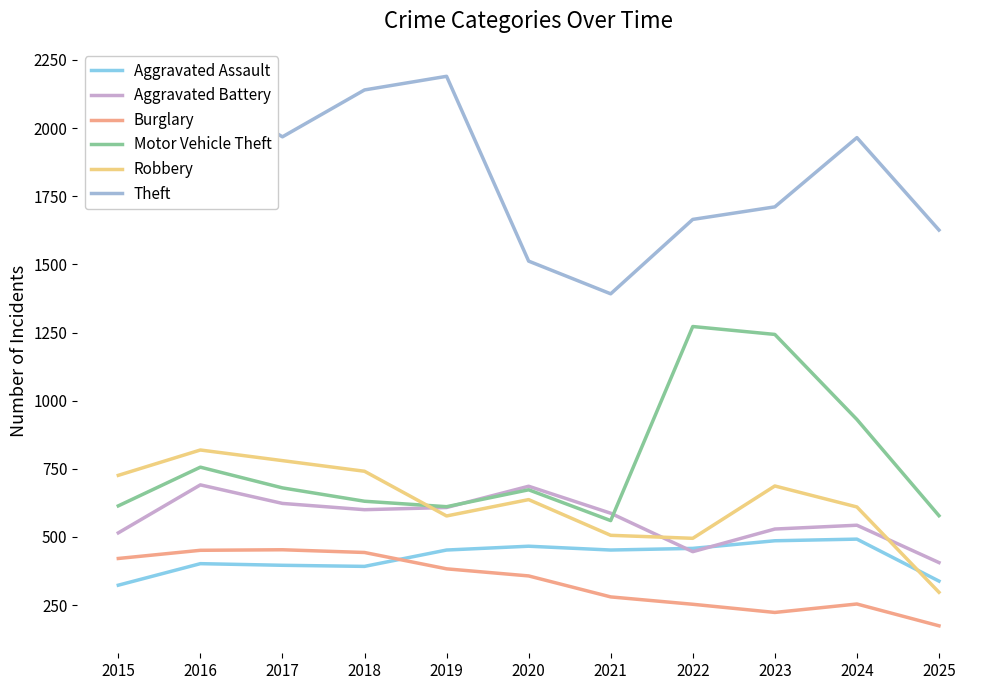

True or false: Robbery and Motor Vehicle Theft cross at least once.

True